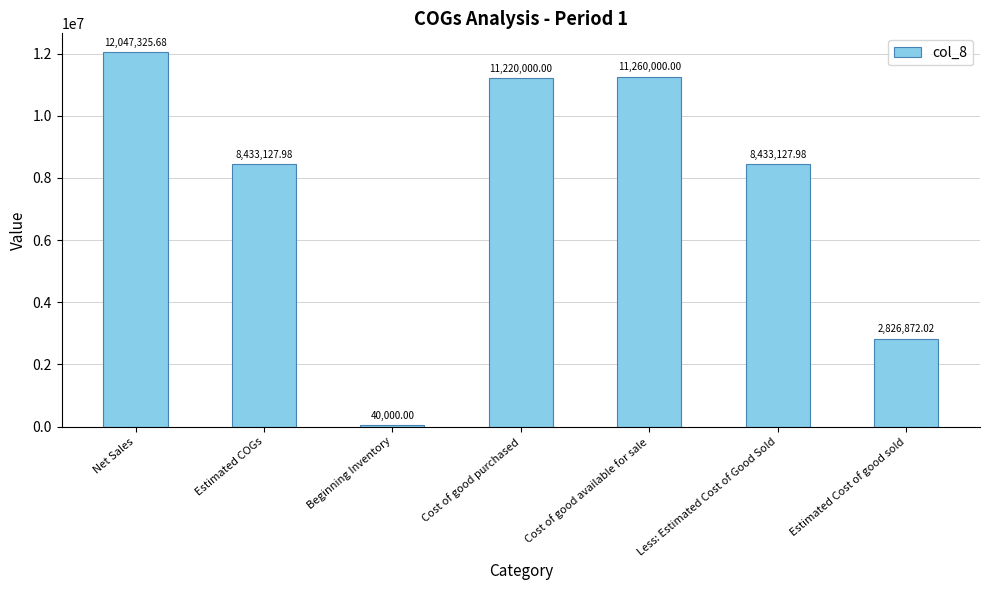

What value does the data have at Estimated COGs?

8433128.0